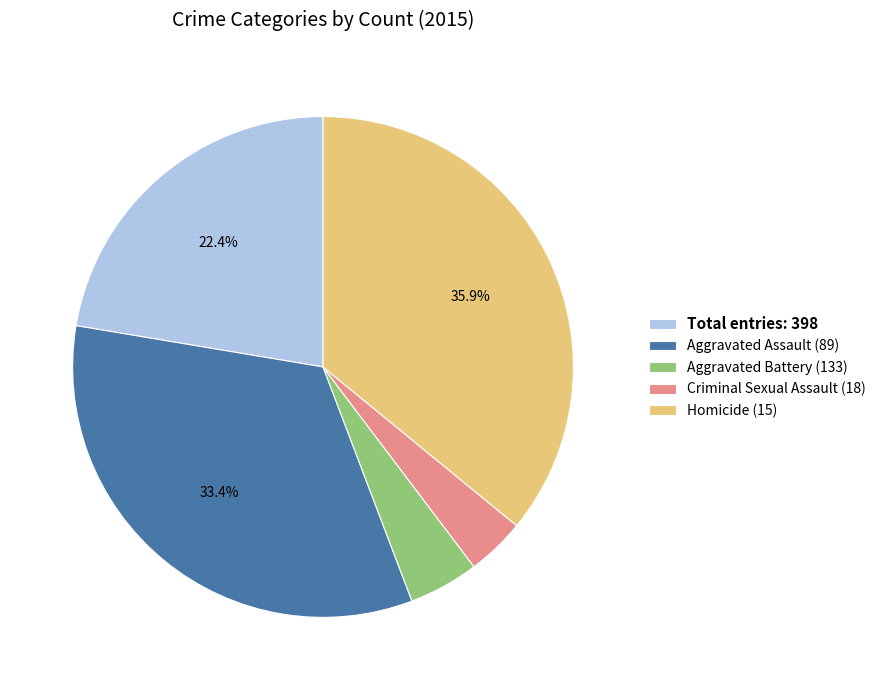

Does Total entries: 398 represent more than half of the total?

No